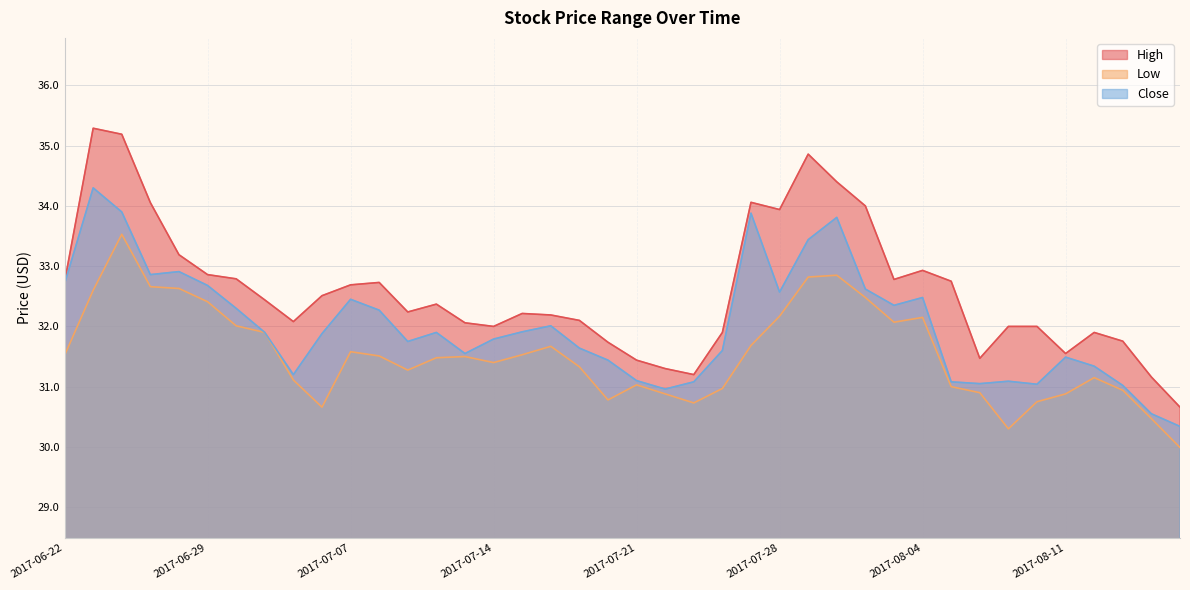

Is it true that Low equals 31.4 at 2017-07-14?

True